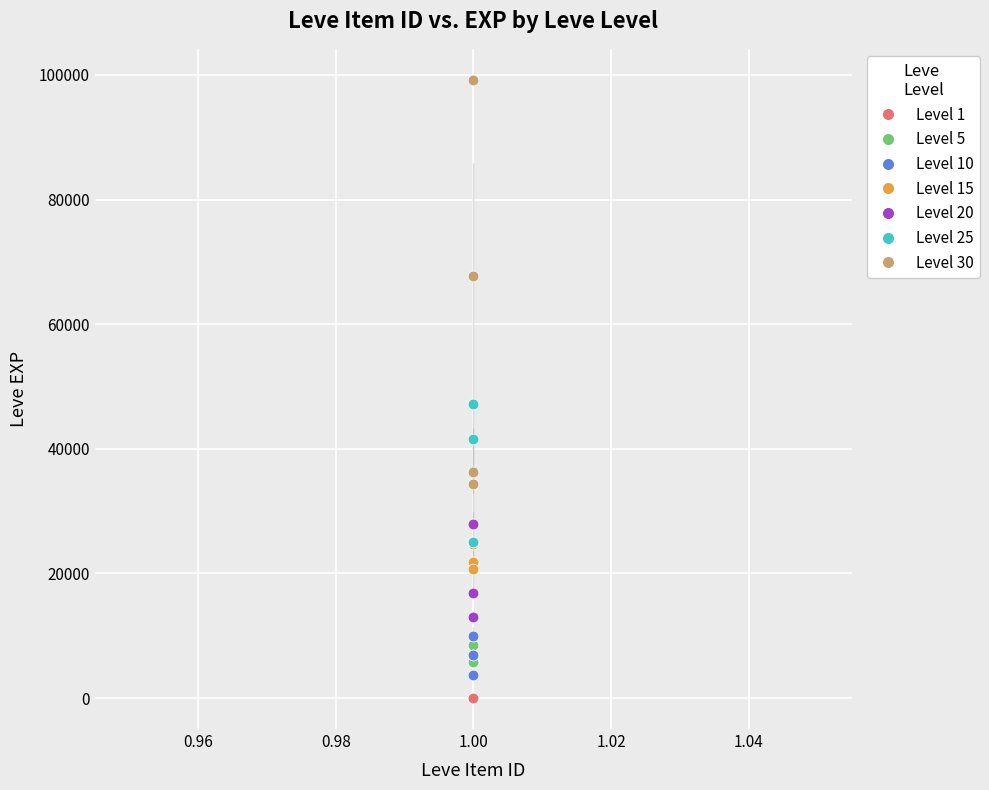

Which series contains the highest Y value?

Level 30